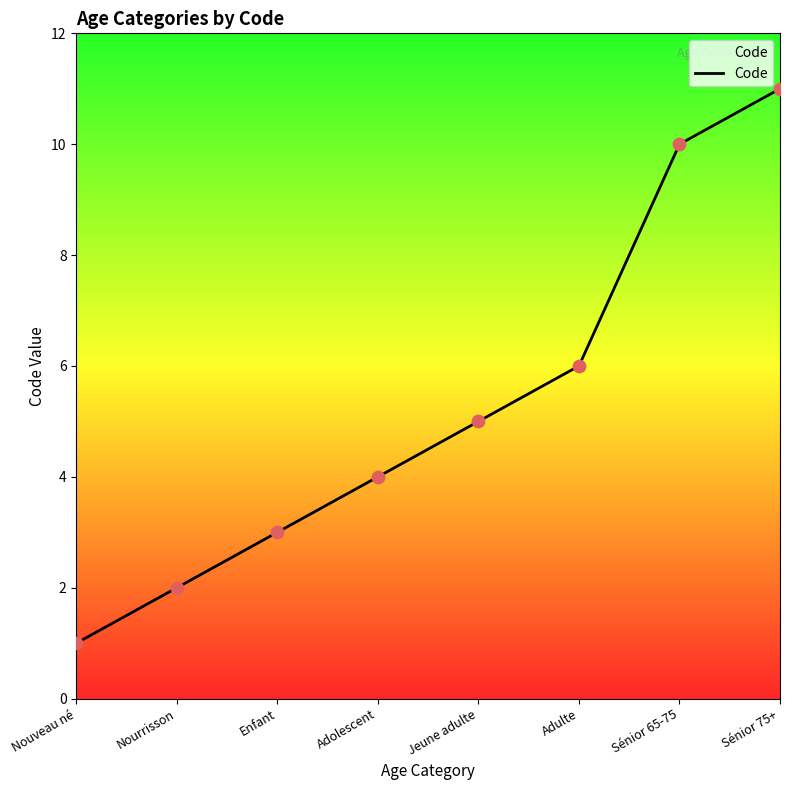

Which has a higher value, Sénior 75+ or Adolescent?

Sénior 75+